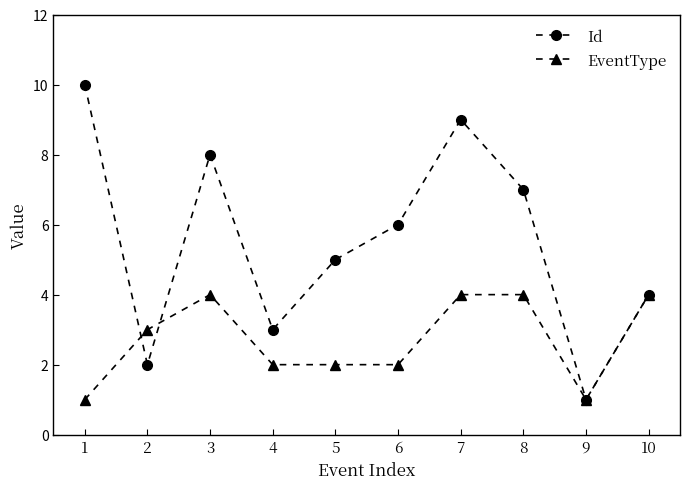

How many values in the EventType series are below 3?

5